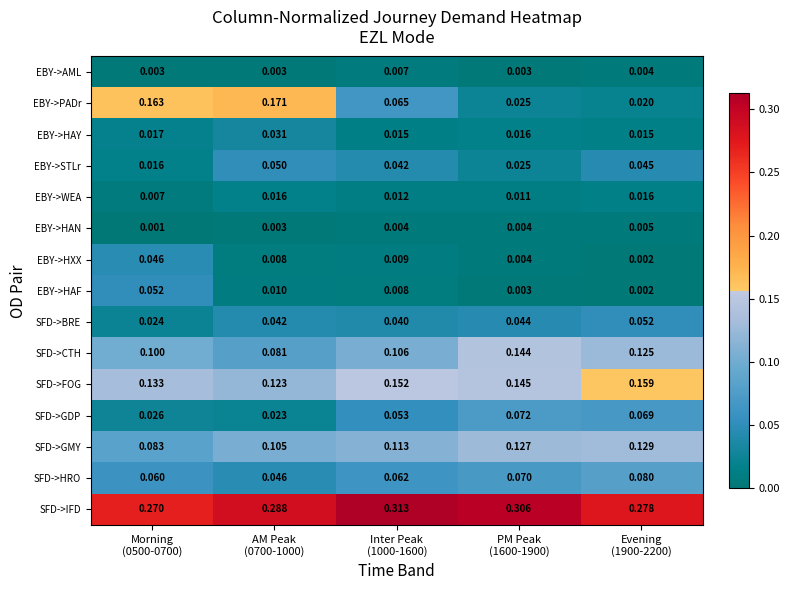

Which series has the largest range (max minus min)?

EBY->PADr